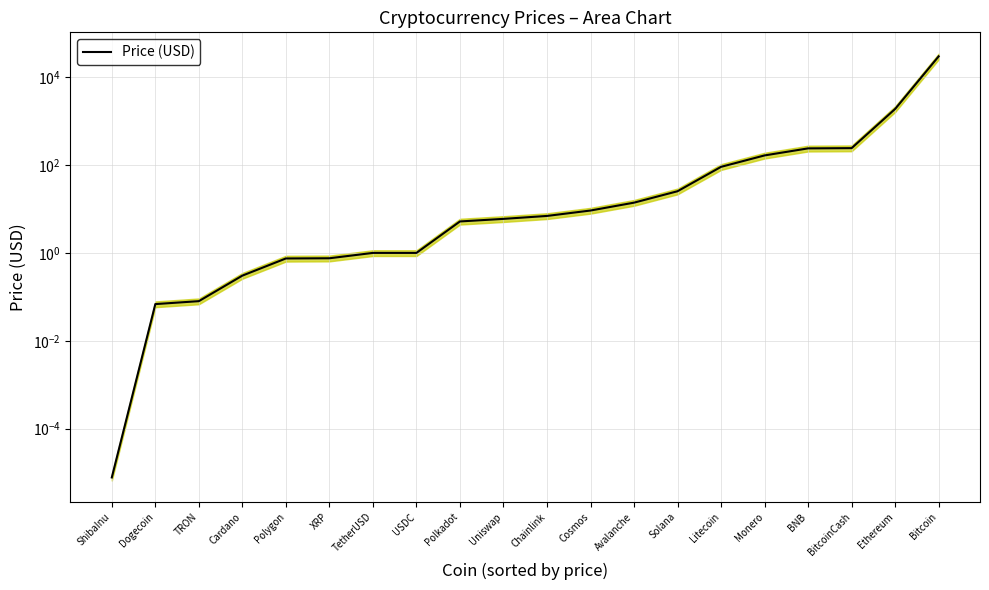

Is it true that the value at Avalanche is 13.9?

True